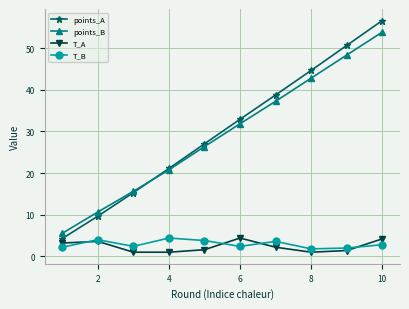

What is the value of the points_A point at the 1st from the left?

4.3